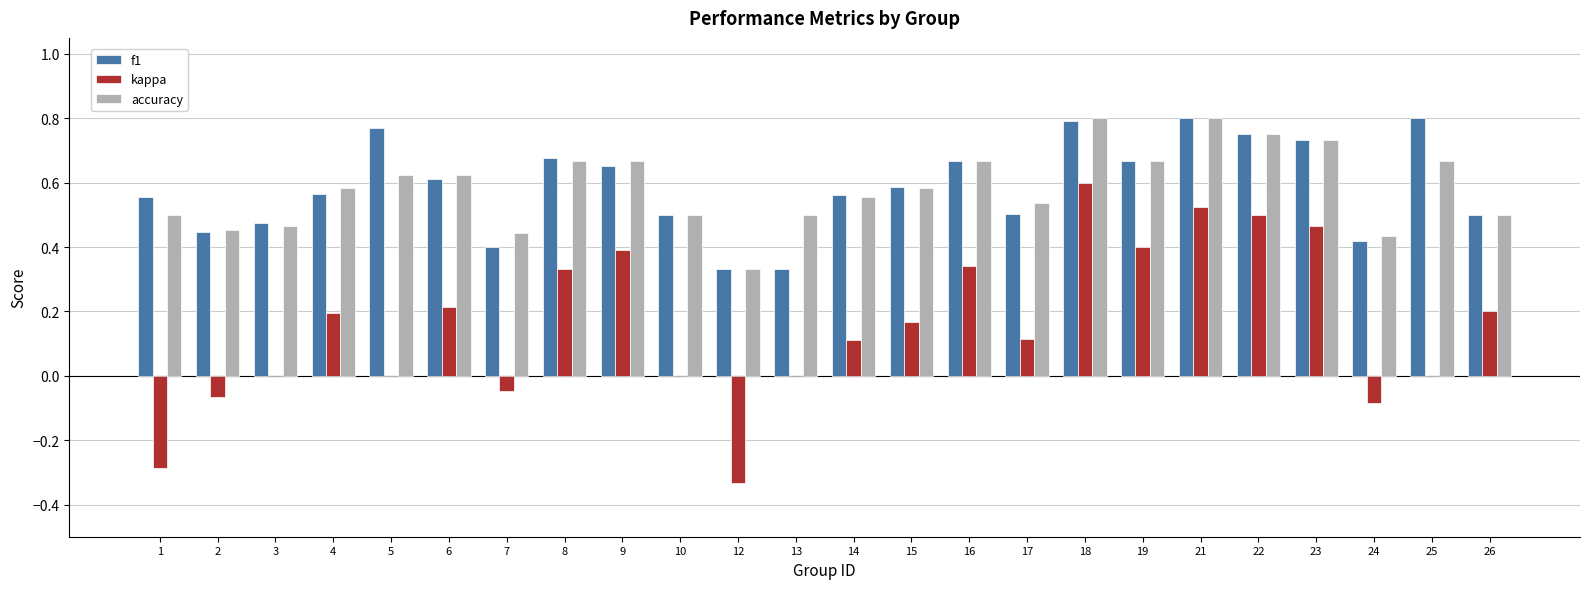

Is it true that accuracy equals 0.7 at 2?

False